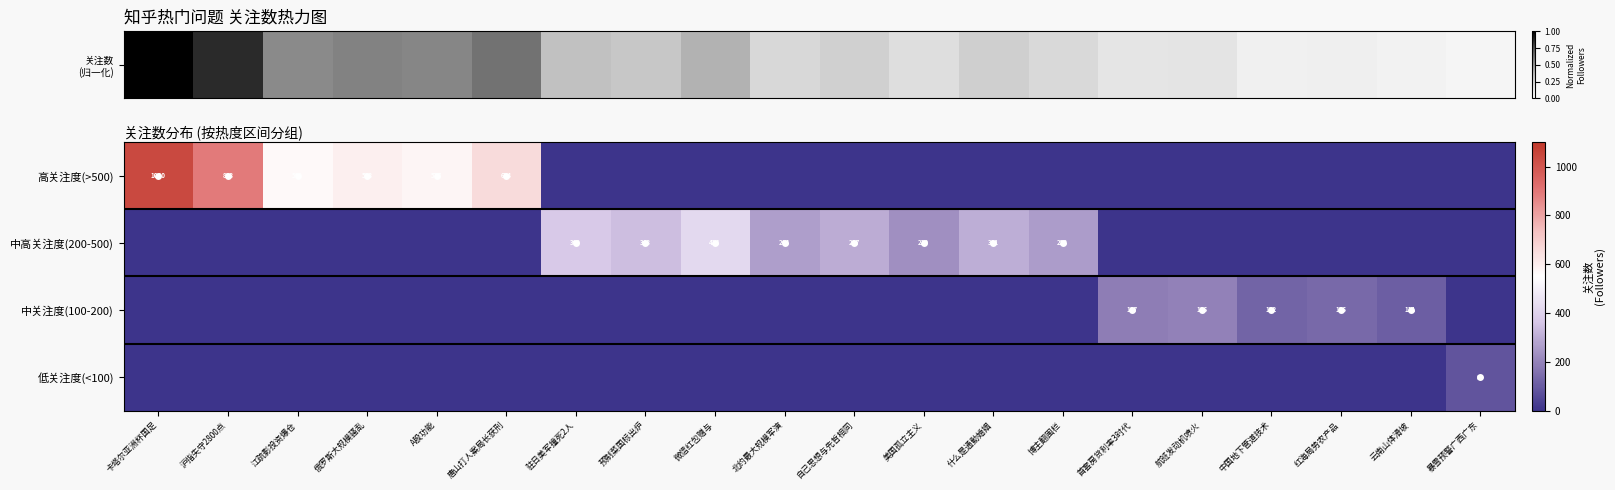

The 中高关注度(200-500) series shows 563 at 预制菜国标出炉. True or false?

False